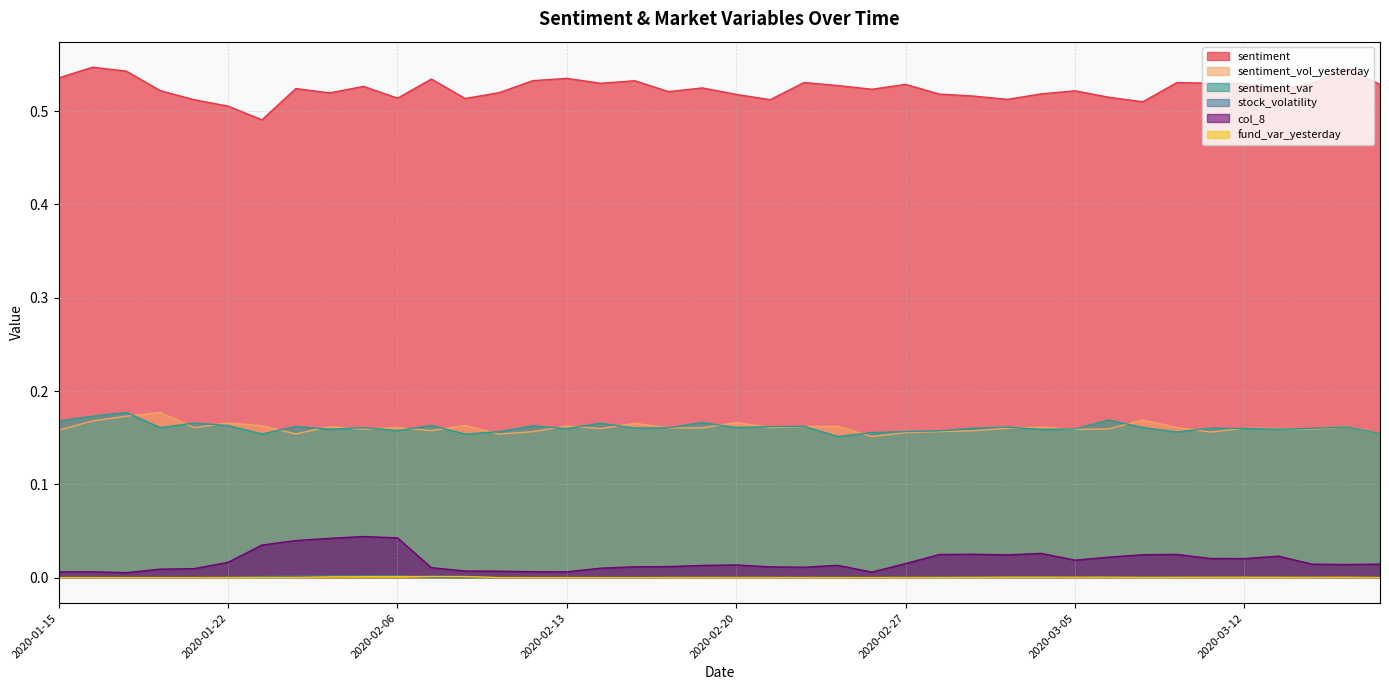

How many interior local peaks does the col_8 series have?

8